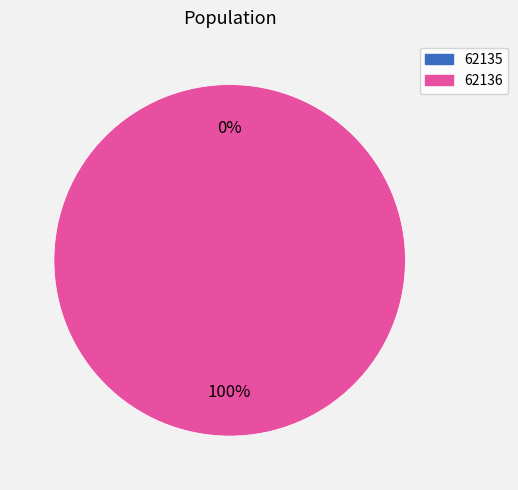

How many segments does this pie chart have?

2